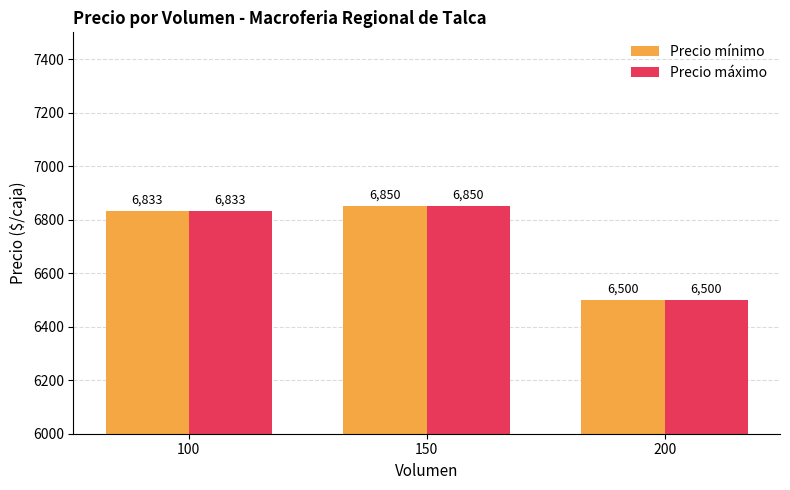

What is the difference between the maximum and minimum values in the Precio máximo series?

350.0